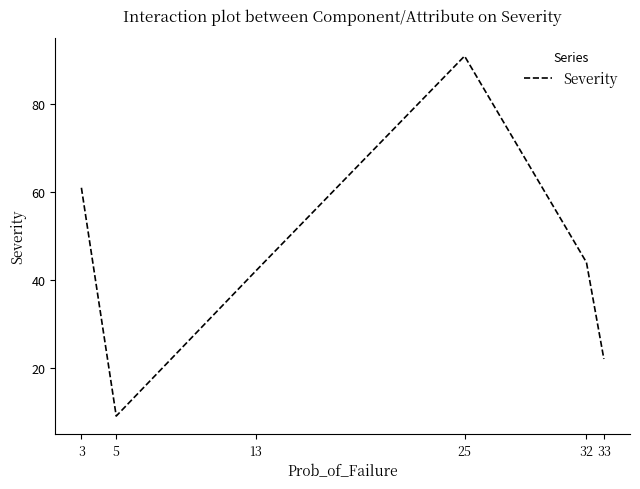

How many interior local valleys (lower than both neighbors) does the data have?

1